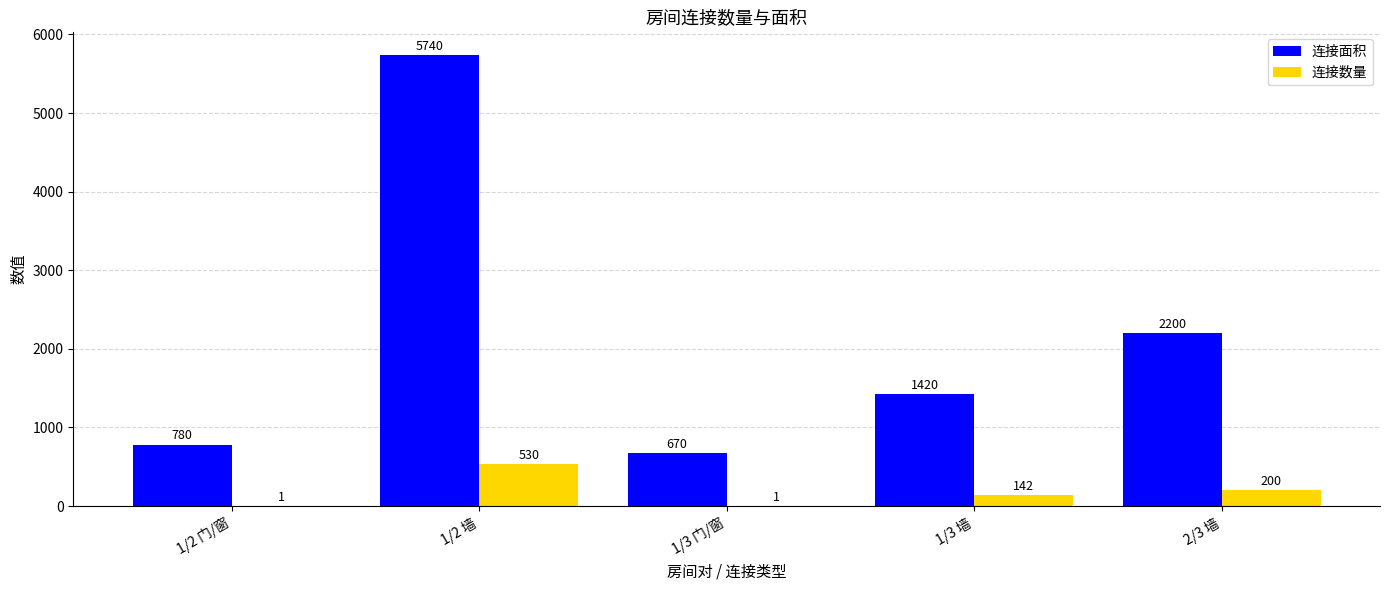

The value of 连接数量 at 1/3 墙 is 142. True or false?

True